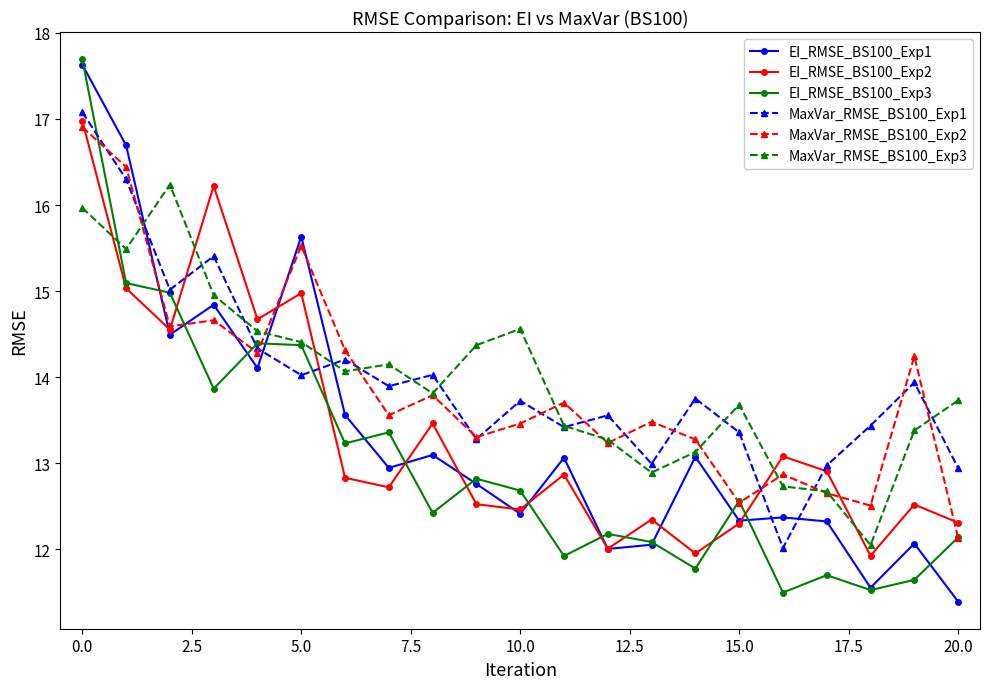

True or false: EI_RMSE_BS100_Exp3 has more than 1 points higher than both neighbors.

True